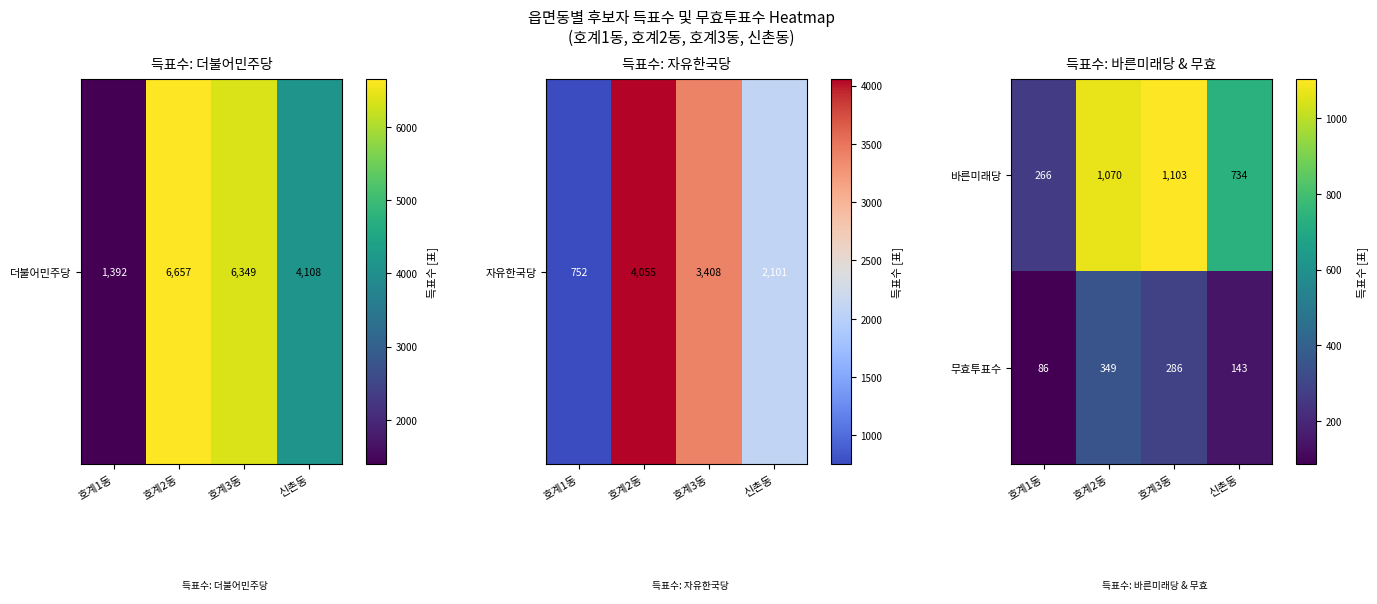

Reading right to left, transcribe all the data shown in this chart.

바른미래당: 734	1103	1070	266
무효투표수: 143	286	349	86